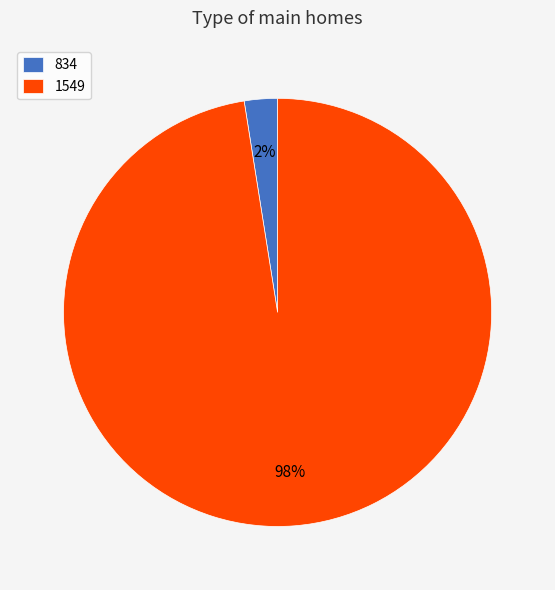

To the nearest percent, what is the combined percentage of 834 and 1549?

100%